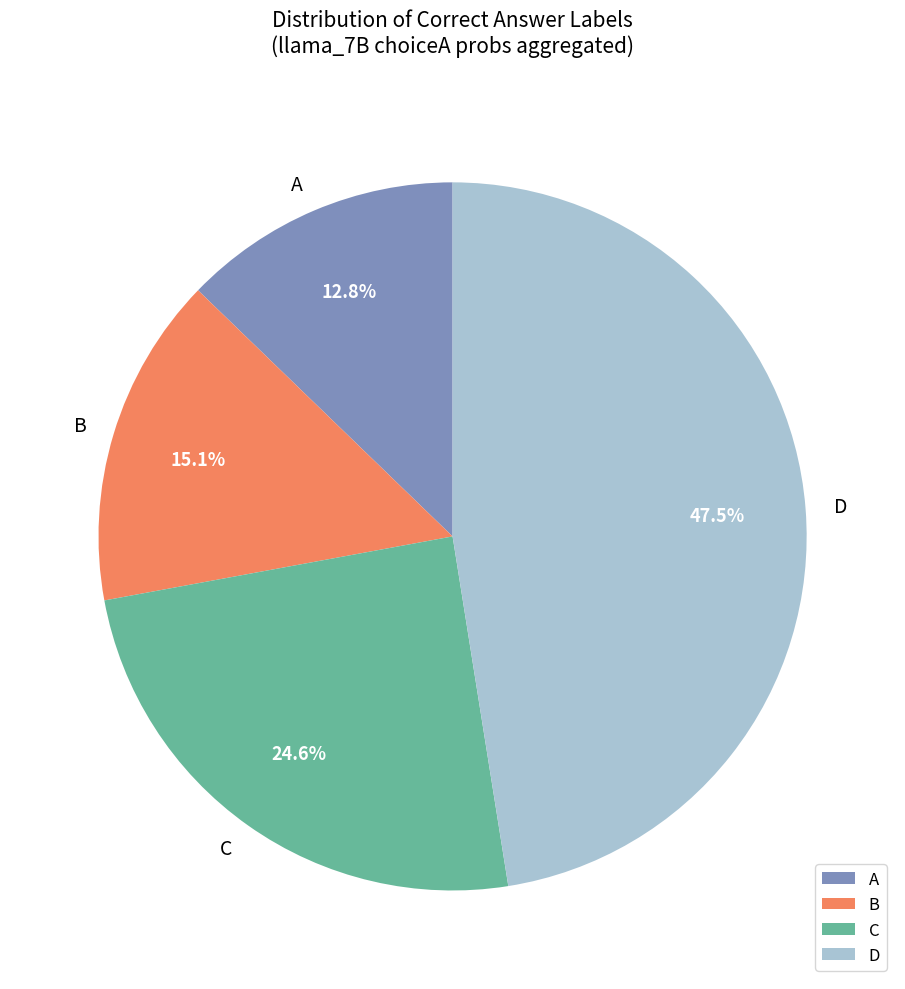

Rank the categories by value from lowest to highest.

A, B, C, D